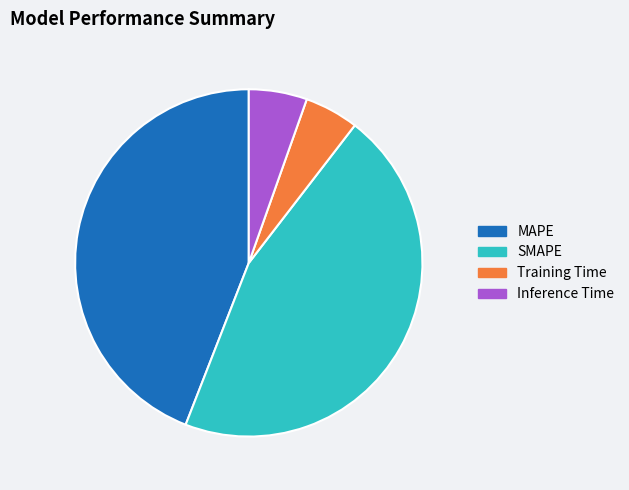

Do SMAPE and Inference Time together represent more than half of the pie?

Yes